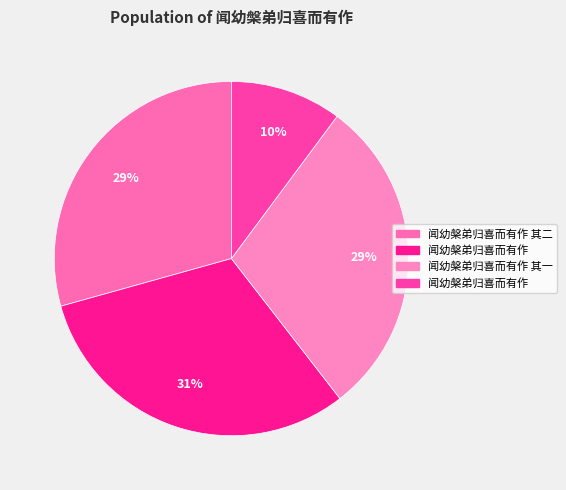

How many segments does this pie chart have?

4